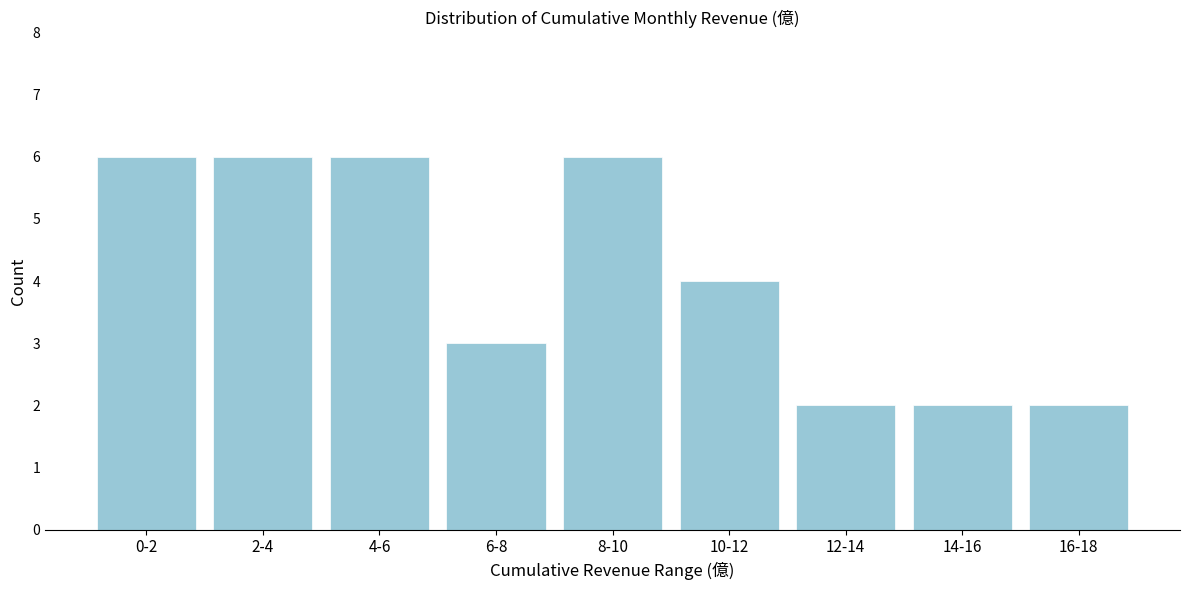

Reading left to right, what are all the values shown in this chart?

6	6	6	3	6	4	2	2	2